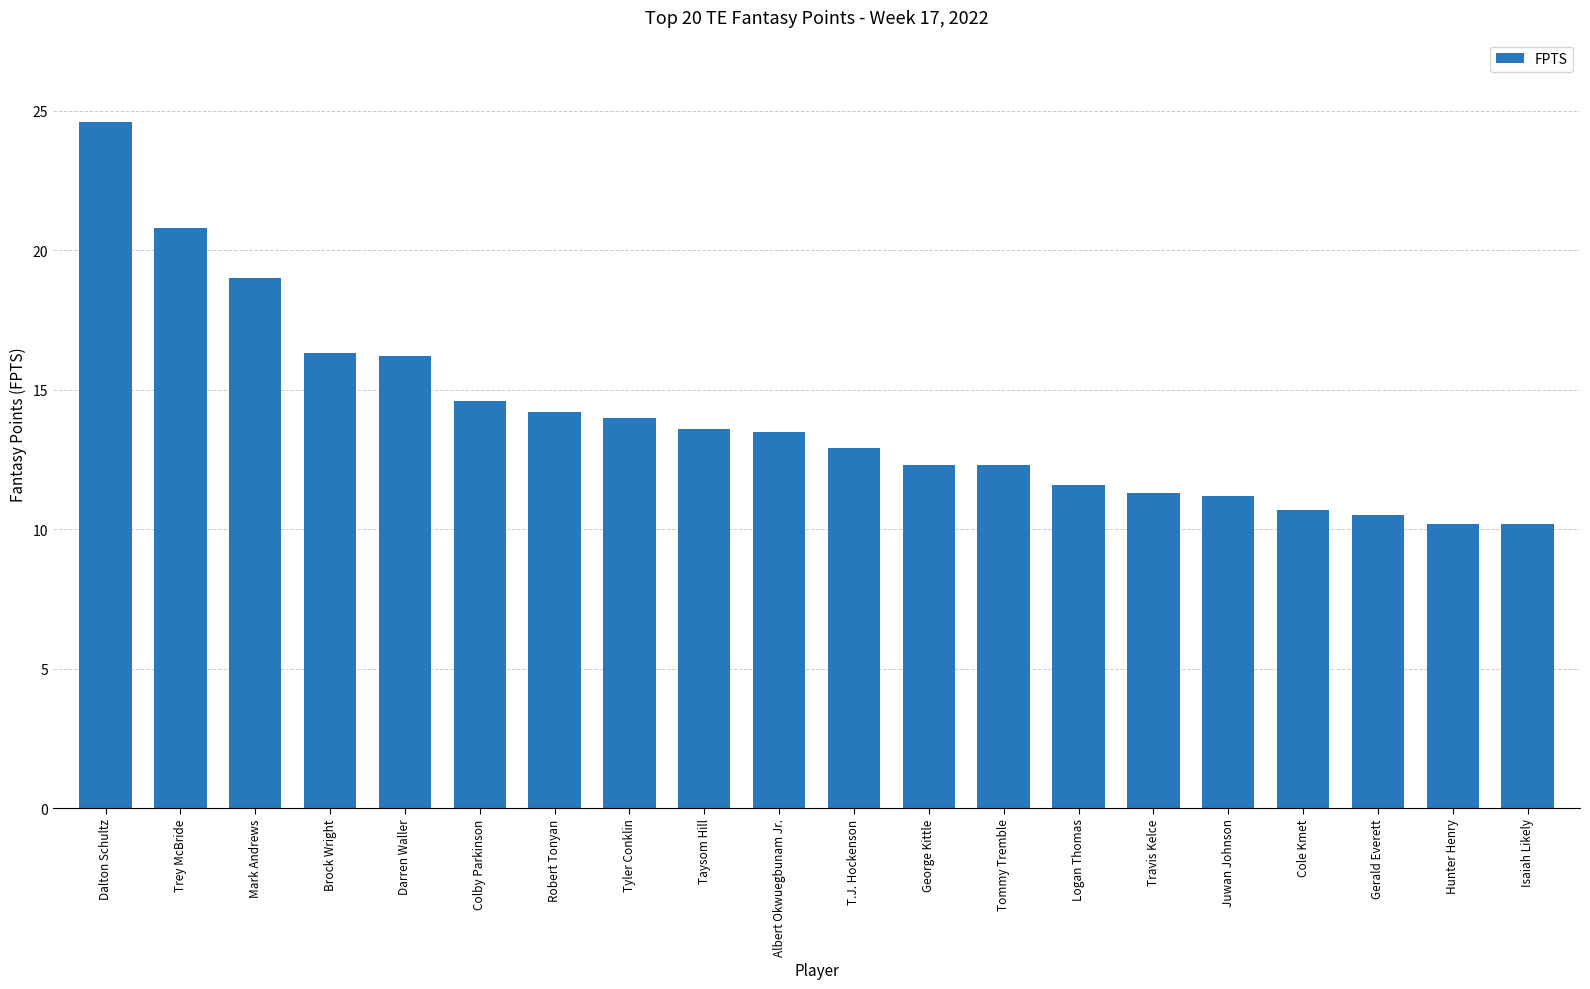

What is the approximate value at Trey McBride?

20.8